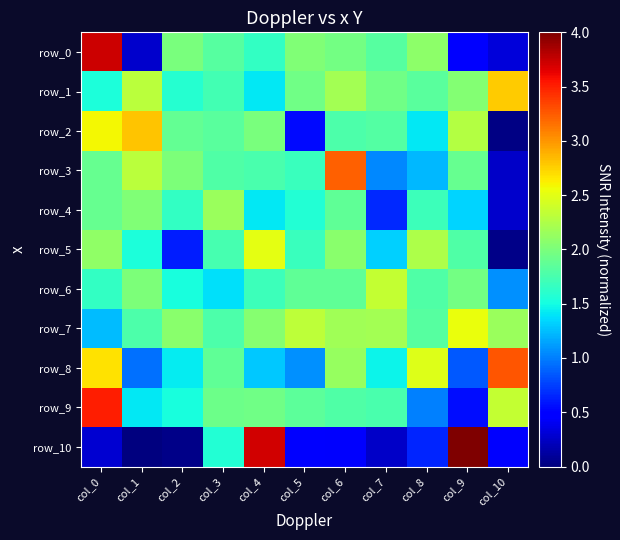

Reading left to right, what are all the values shown in this chart?

row_0: 3.7	0.3	2.0	1.8	1.6	2.0	2.0	1.8	2.1	0.5	0.3
row_1: 1.5	2.3	1.6	1.7	1.4	1.9	2.2	1.9	1.8	2.0	2.8
row_2: 2.6	2.8	1.9	1.8	2.0	0.5	1.8	1.8	1.4	2.3	0.0
row_3: 1.9	2.3	2.0	1.8	1.8	1.7	3.2	1.0	1.2	1.9	0.3
row_4: 1.9	2.0	1.7	2.2	1.4	1.6	1.9	0.7	1.7	1.3	0.3
row_5: 2.1	1.5	0.6	1.7	2.5	1.7	2.1	1.3	2.2	1.8	0.0
row_6: 1.6	2.0	1.5	1.4	1.7	1.9	1.9	2.4	1.8	2.0	1.1
row_7: 1.2	1.8	2.1	1.8	2.1	2.3	2.2	2.2	1.8	2.5	2.1
row_8: 2.7	0.9	1.4	1.9	1.3	1.1	2.1	1.5	2.5	0.9	3.3
row_9: 3.5	1.4	1.5	1.9	1.9	1.9	1.8	1.8	1.0	0.6	2.4
row_10: 0.3	0.0	0.0	1.6	3.7	0.5	0.4	0.3	0.6	4.0	0.5